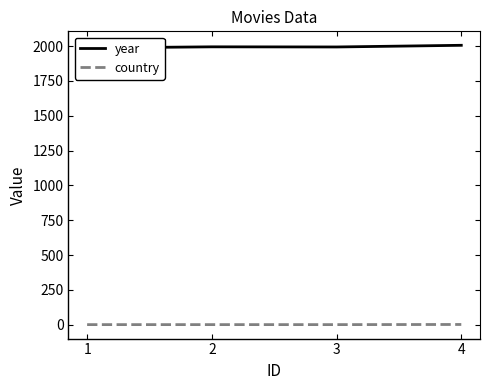

Read the year value at 3.

1994